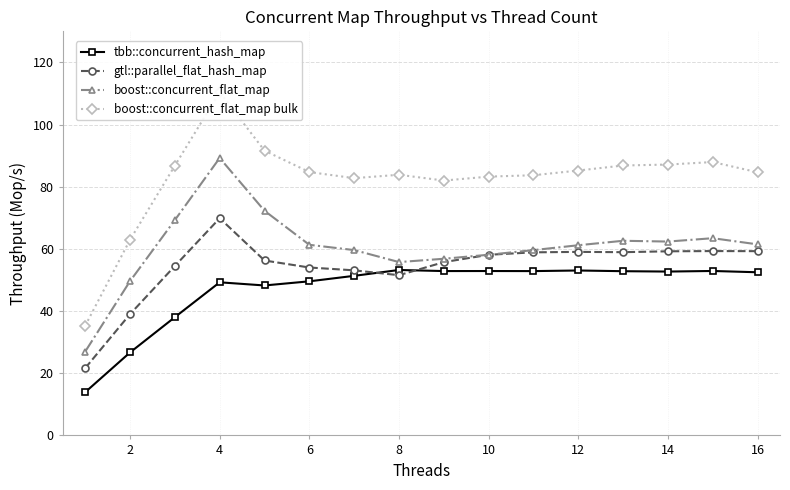

List the series in order of their overall mean, highest first.

boost::concurrent_flat_map bulk, boost::concurrent_flat_map, gtl::parallel_flat_hash_map, tbb::concurrent_hash_map